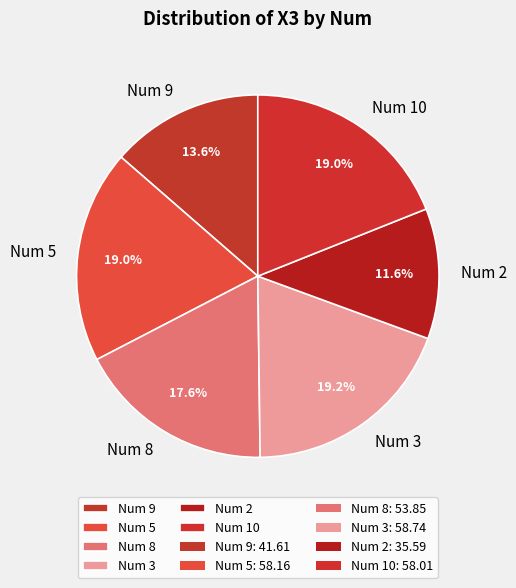

Which slice is the smallest?

Num 2